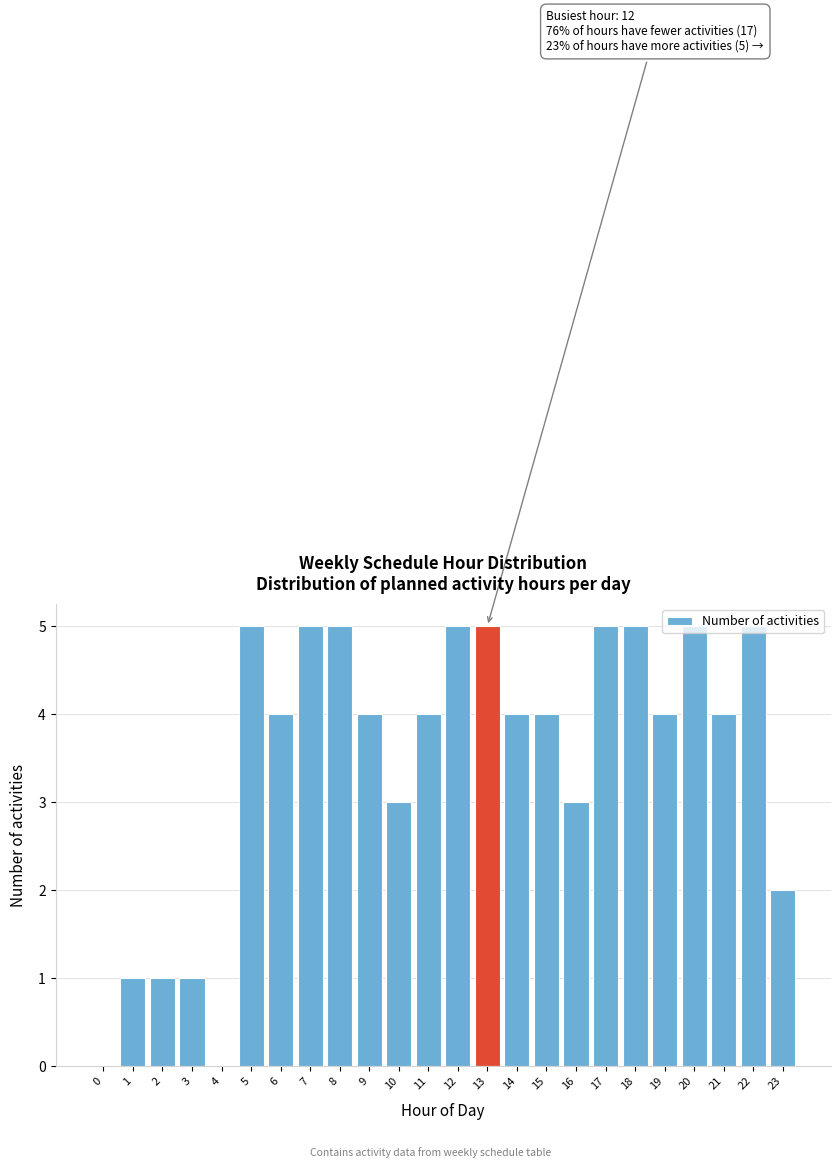

Read the value at 18.

5